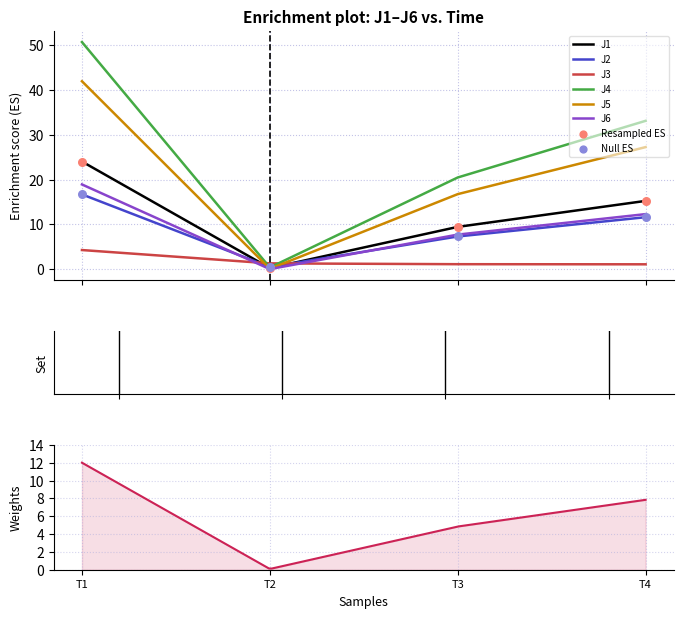

At how many categories does at least one series exceed 33?

2